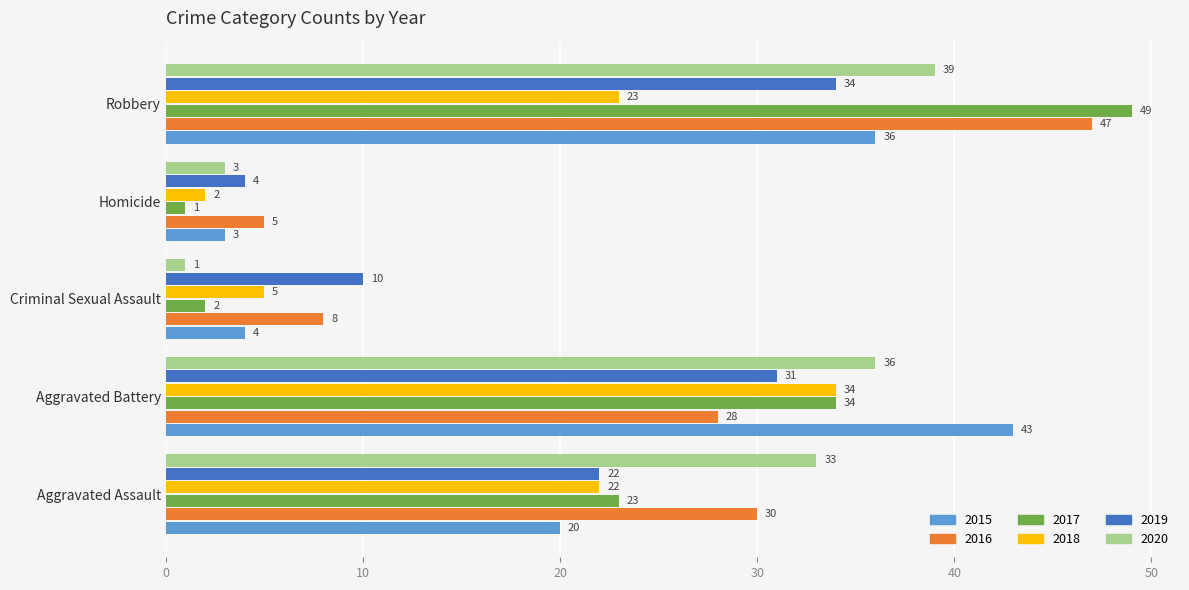

What value does the 2016 series have at Homicide?

5